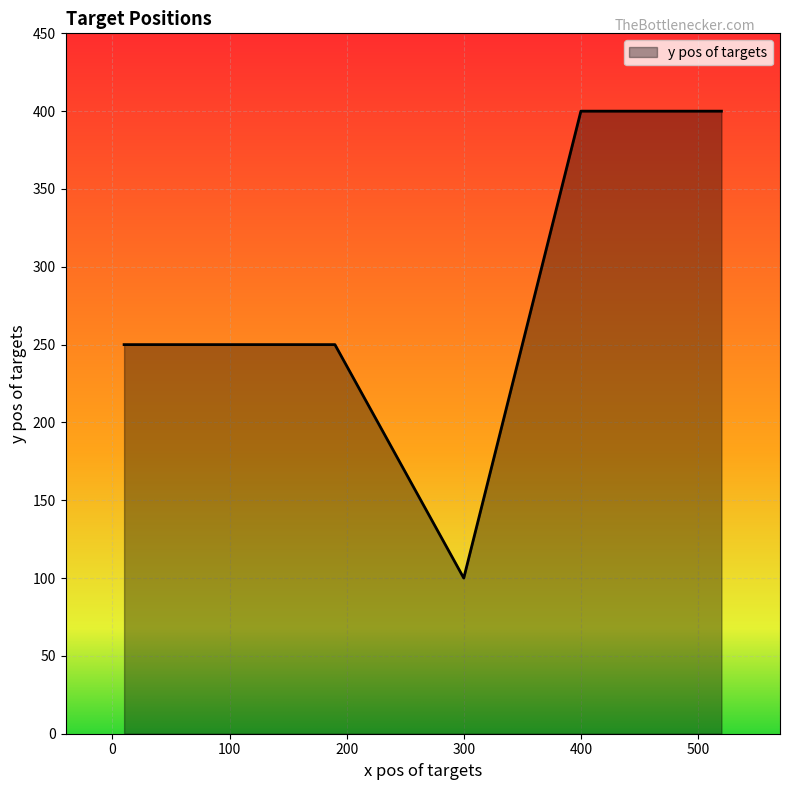

What is the greatest value displayed?

400